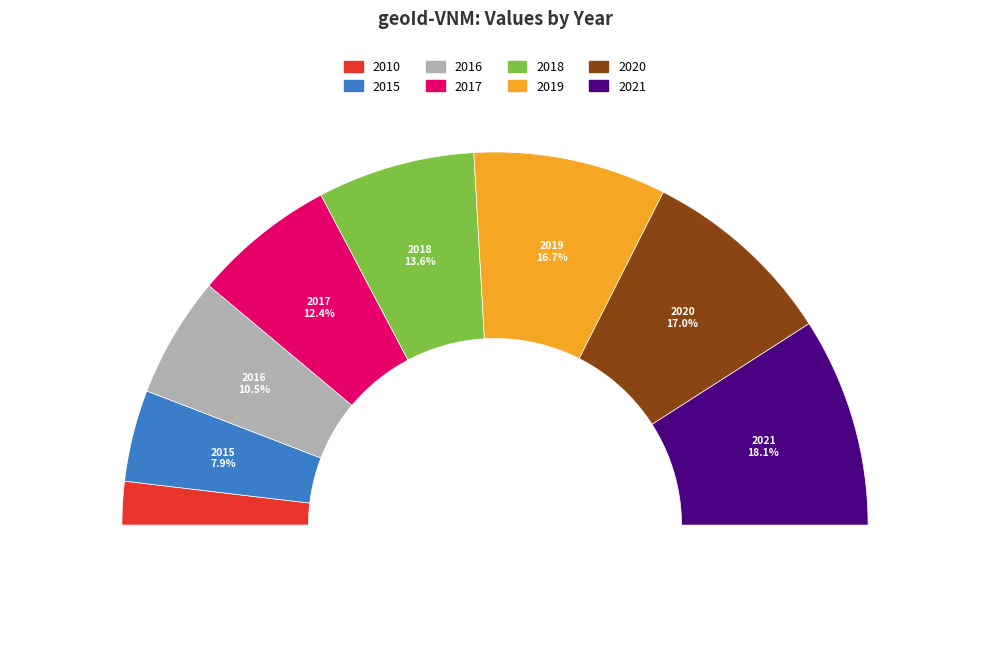

Between 2010 and 2015, which is larger?

2015